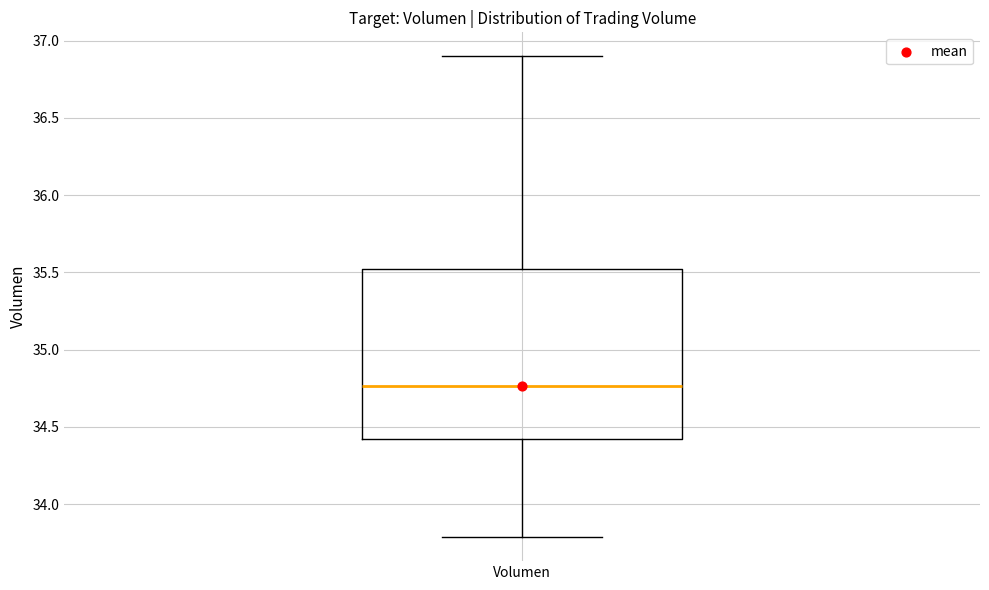

Where does the upper whisker of the box for Volumen end on the y-axis? The values are not printed on the chart, so give them approximately, as read against the axis.

36.90